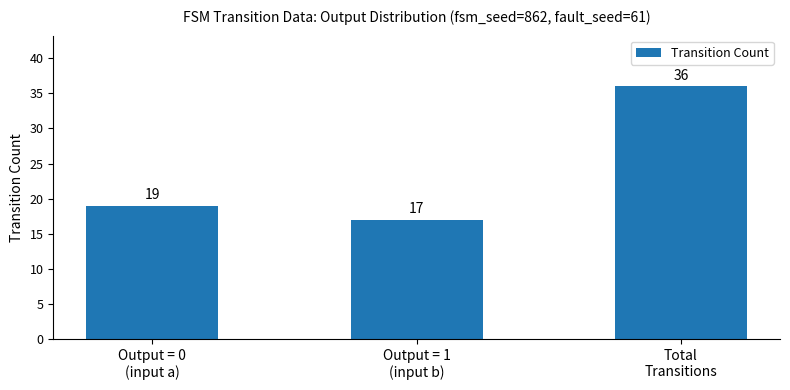

Rank the categories by value from highest to lowest.

Total
Transitions, Output = 0
(input a), Output = 1
(input b)